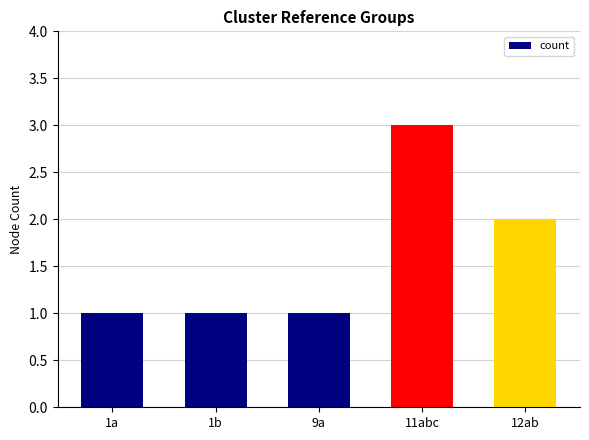

What is the sum of the values at 12ab and 1a?

3